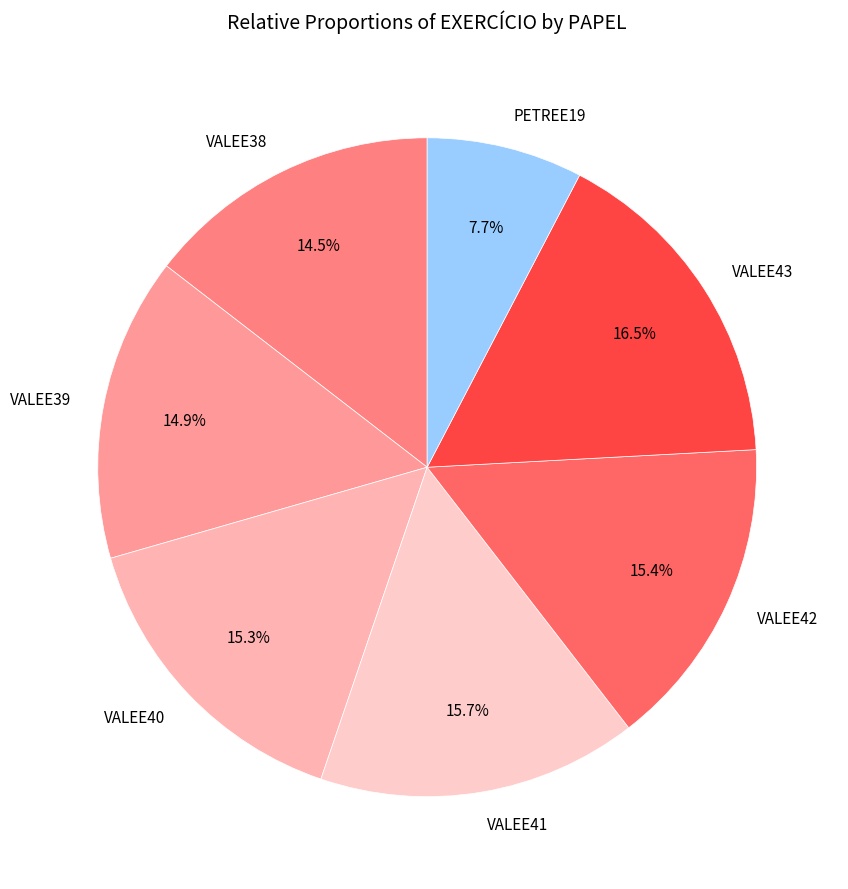

Count the number of slices in the pie.

7